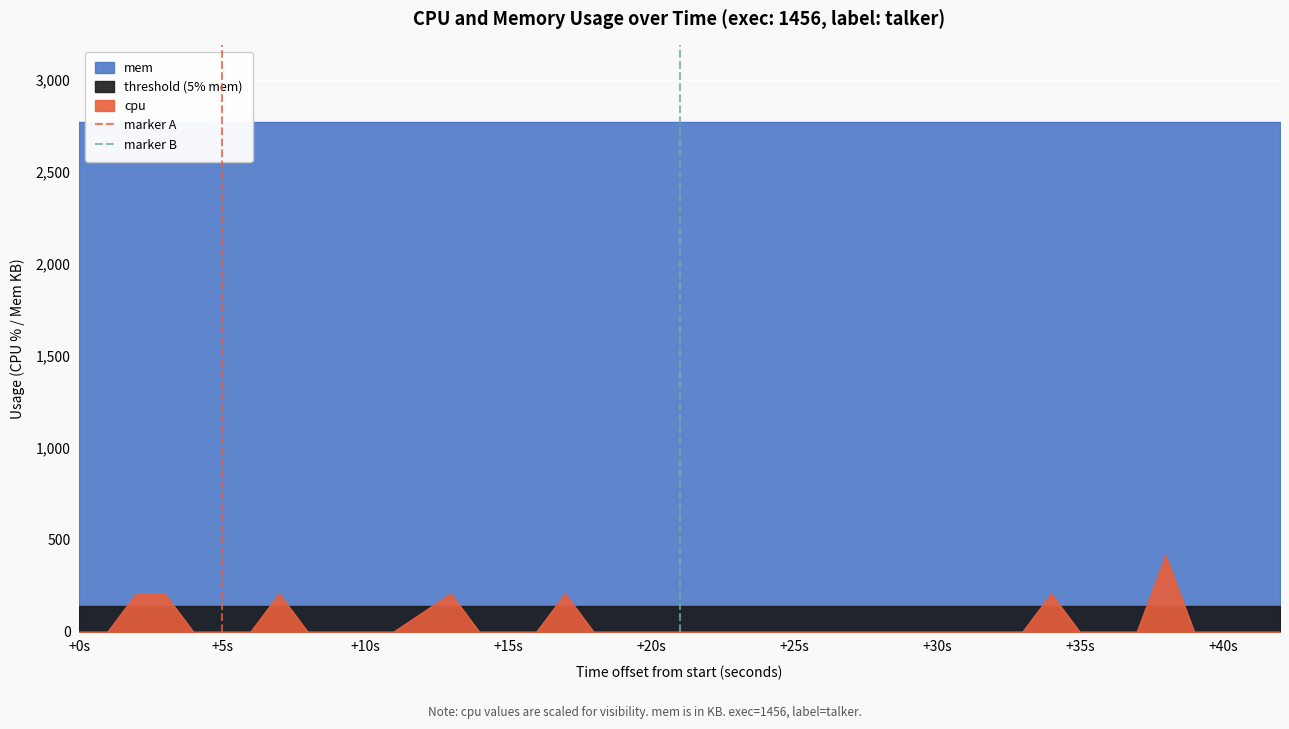

How many values in marker A are above zero?

1